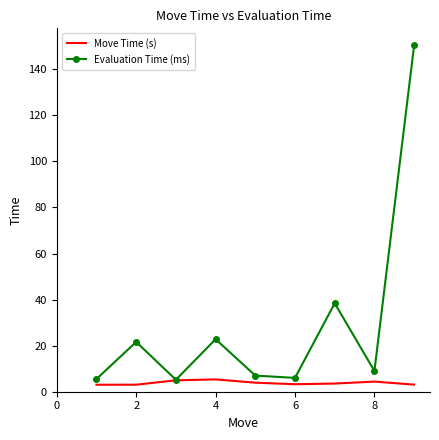

Which series has the largest total across all categories?

Evaluation Time (ms)